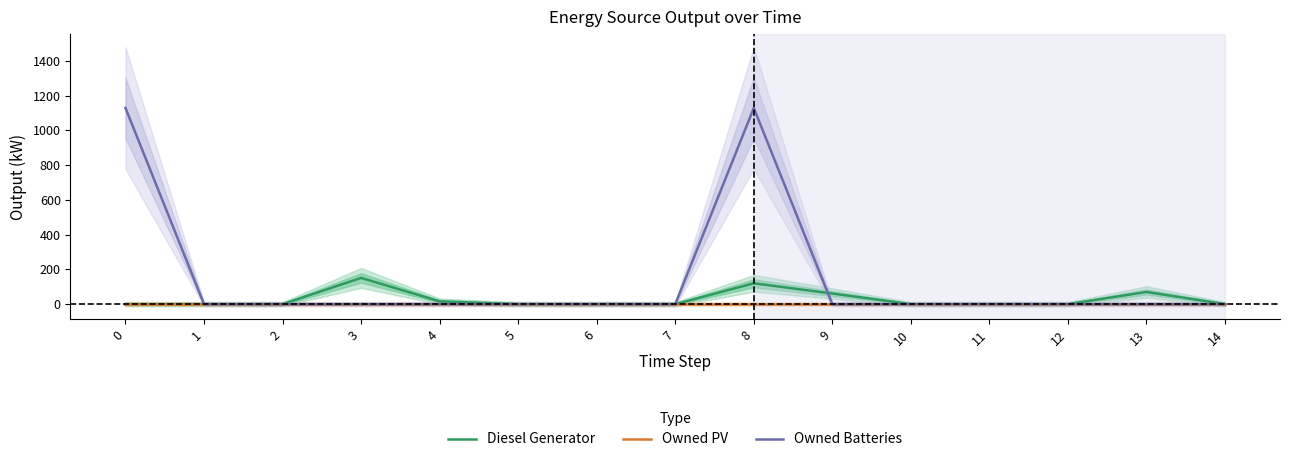

Where is the first local maximum for Diesel Generator?

3